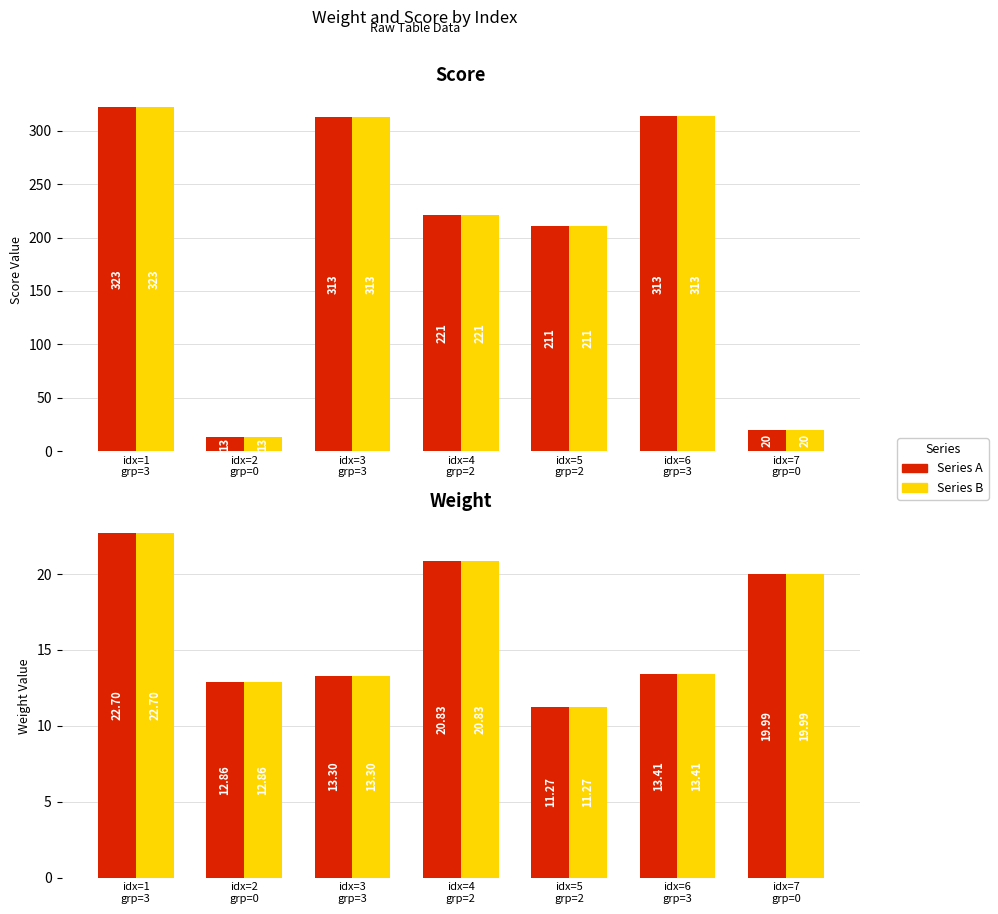

At idx=2
grp=0, list the series in order from smallest to largest.

score, score_alt, weight, weight_alt